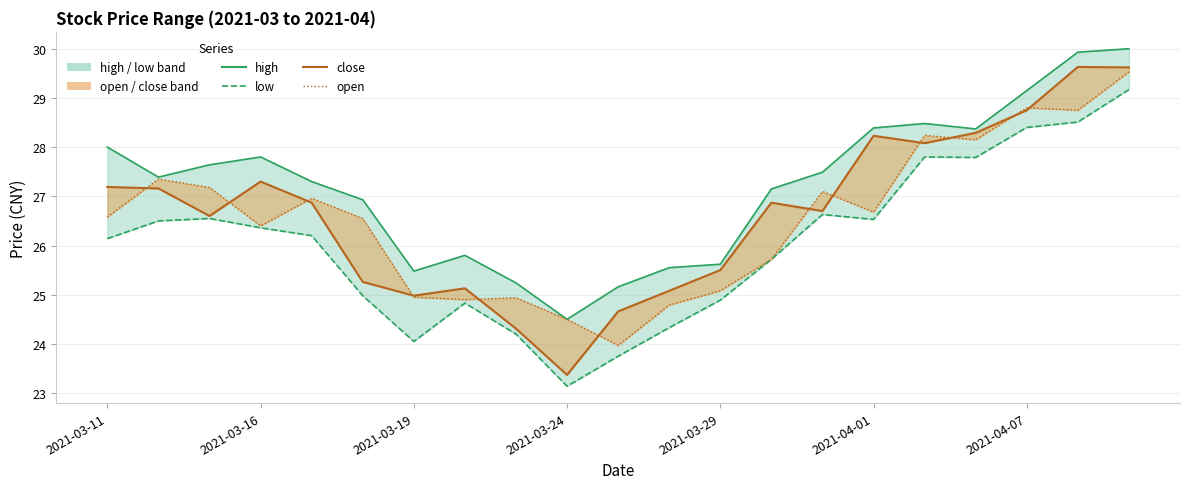

True or false: open and low cross at least once.

False